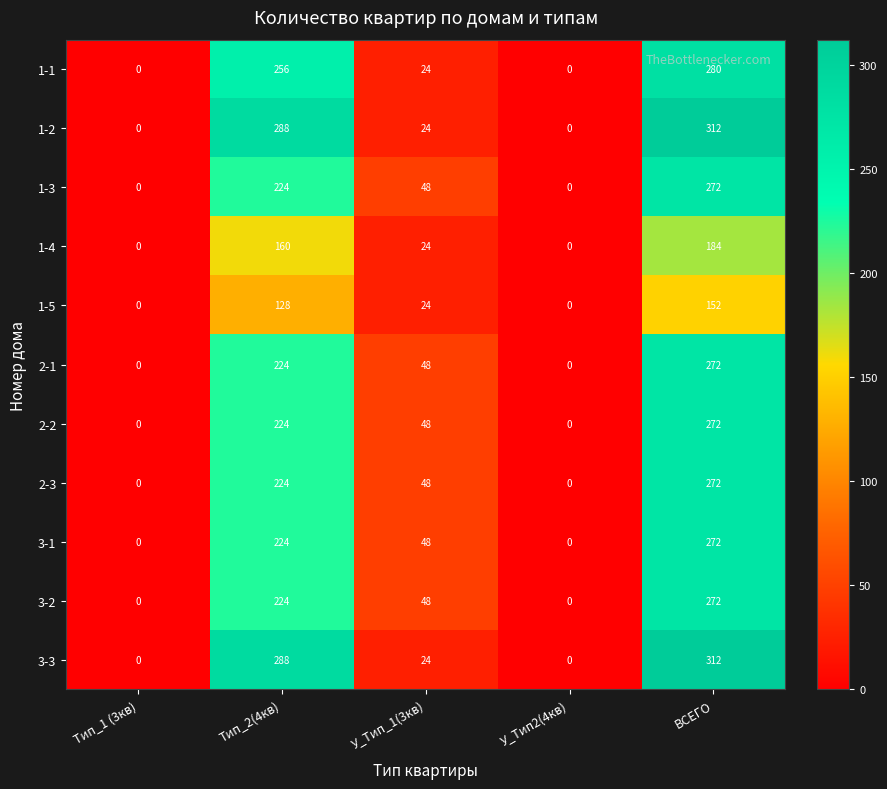

Which category has the highest value across all series?

ВСЕГО